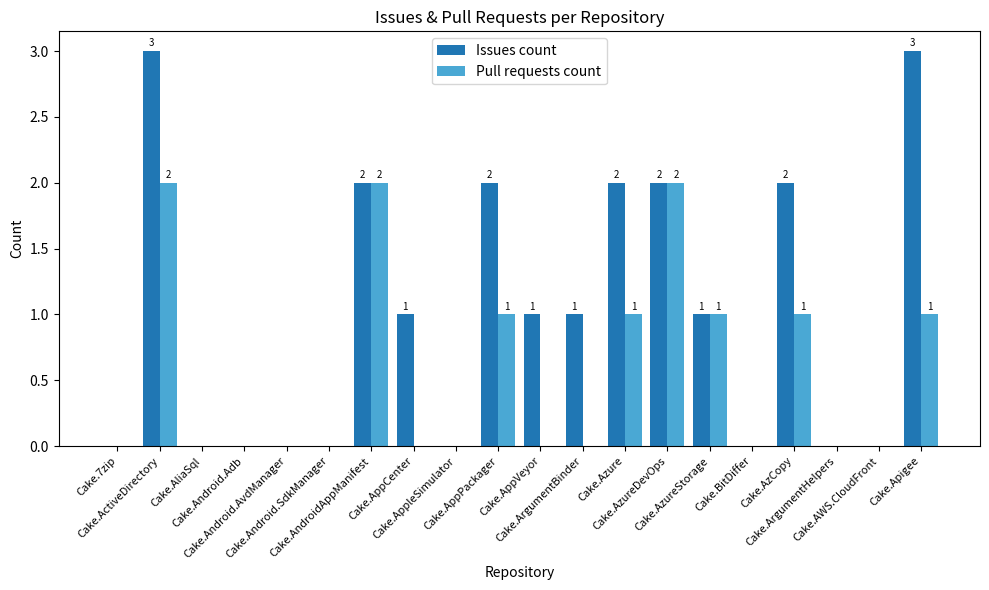

Reading right to left, transcribe all the data shown in this chart.

Issues count: Cake.Apigee=3	Cake.AWS.CloudFront=0	Cake.ArgumentHelpers=0	Cake.AzCopy=2	Cake.BitDiffer=0	Cake.AzureStorage=1	Cake.AzureDevOps=2	Cake.Azure=2	Cake.ArgumentBinder=1	Cake.AppVeyor=1	Cake.AppPackager=2	Cake.AppleSimulator=0	Cake.AppCenter=1	Cake.AndroidAppManifest=2	Cake.Android.SdkManager=0	Cake.Android.AvdManager=0	Cake.Android.Adb=0	Cake.AliaSql=0	Cake.ActiveDirectory=3	Cake.7zip=0
Pull requests count: Cake.Apigee=1	Cake.AWS.CloudFront=0	Cake.ArgumentHelpers=0	Cake.AzCopy=1	Cake.BitDiffer=0	Cake.AzureStorage=1	Cake.AzureDevOps=2	Cake.Azure=1	Cake.ArgumentBinder=0	Cake.AppVeyor=0	Cake.AppPackager=1	Cake.AppleSimulator=0	Cake.AppCenter=0	Cake.AndroidAppManifest=2	Cake.Android.SdkManager=0	Cake.Android.AvdManager=0	Cake.Android.Adb=0	Cake.AliaSql=0	Cake.ActiveDirectory=2	Cake.7zip=0